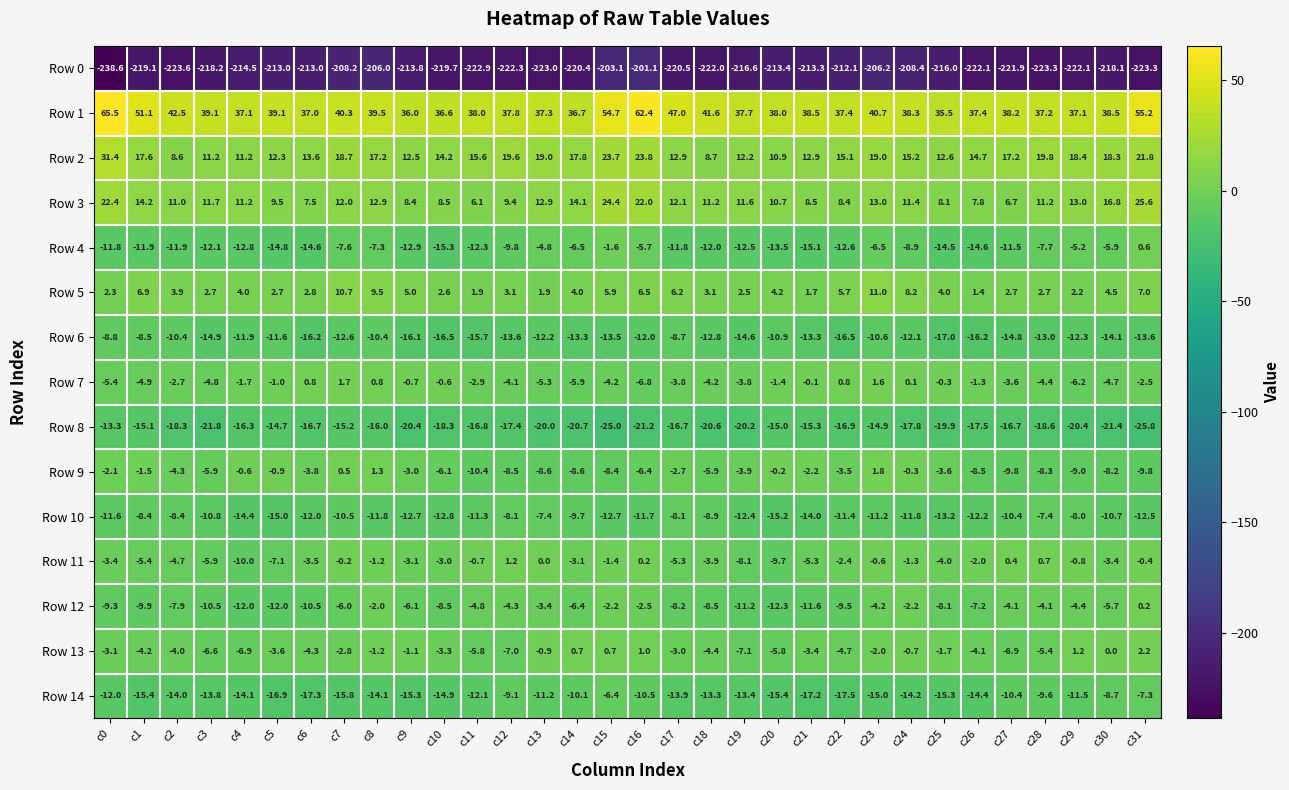

Is it true that Row 9 equals -6.8 at c6?

False